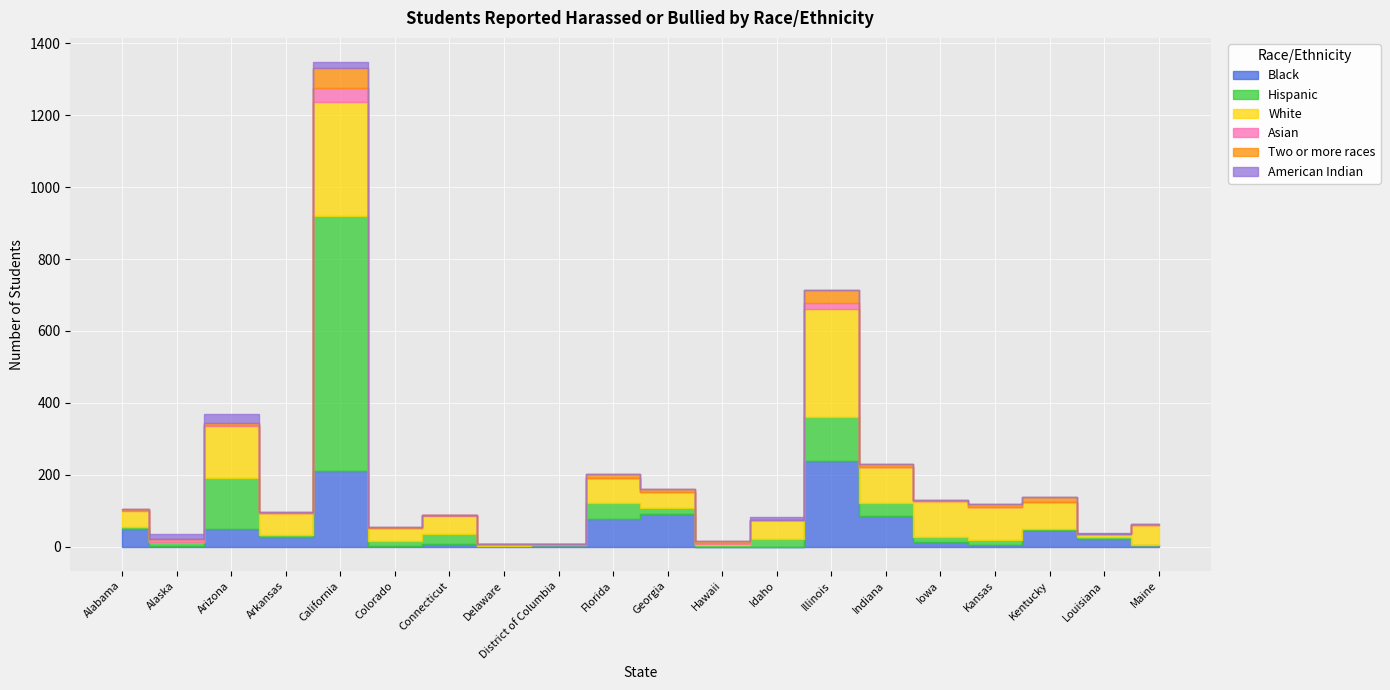

What is the sum of all Black values?

927